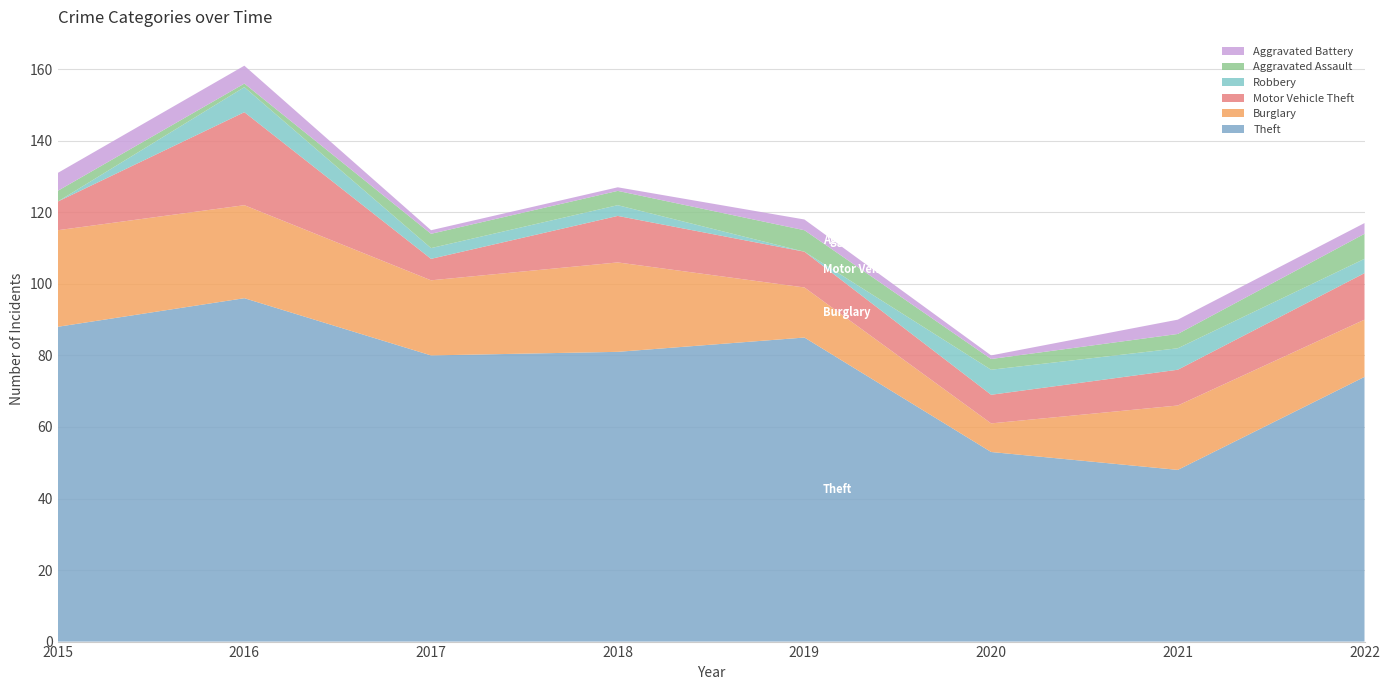

Reading left to right, what are all the values shown in this chart?

Theft: 88	96	80	81	85	53	48	74
Burglary: 27	26	21	25	14	8	18	16
Motor Vehicle Theft: 8	26	6	13	10	8	10	13
Robbery: 0	7	3	3	0	7	6	4
Aggravated Assault: 3	1	4	4	6	3	4	7
Aggravated Battery: 5	5	1	1	3	1	4	3